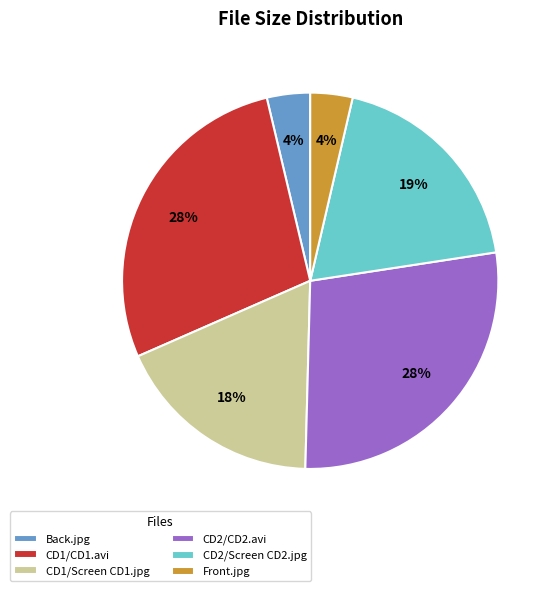

What percentage is the Back.jpg slice, to the nearest percent?

4%